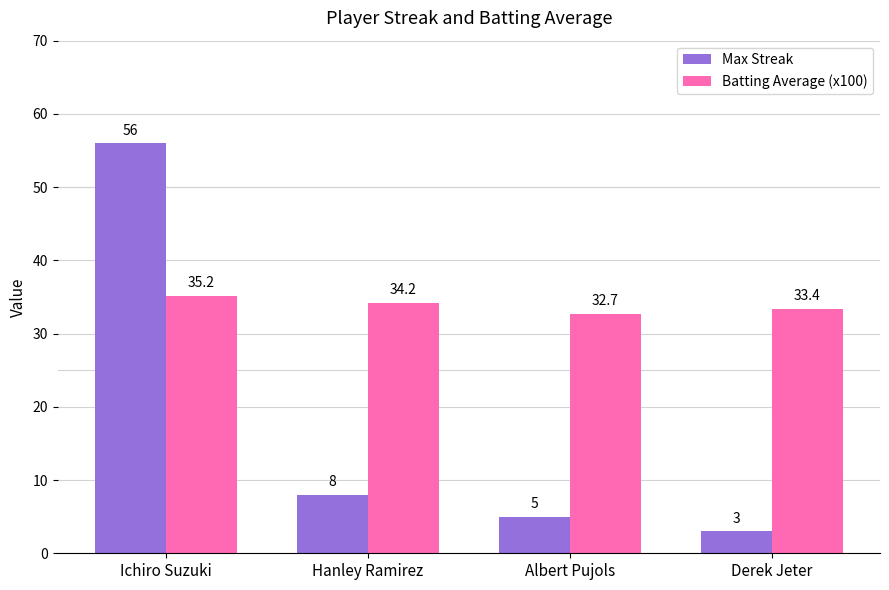

The Max Streak series shows 5.0 at Albert Pujols. True or false?

True